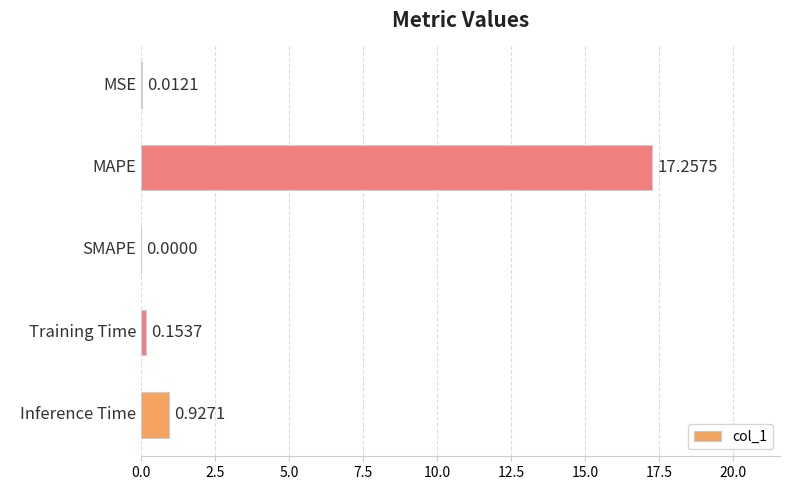

What is the sum of all values?

18.4